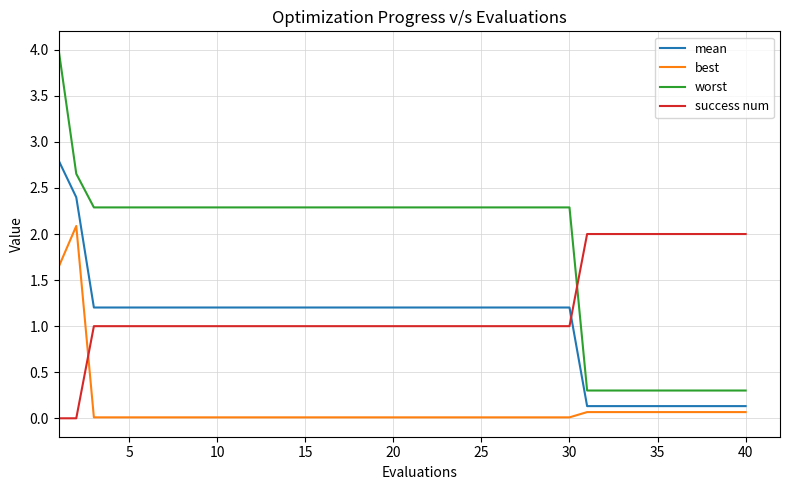

True or false: best and success num cross at least once.

True